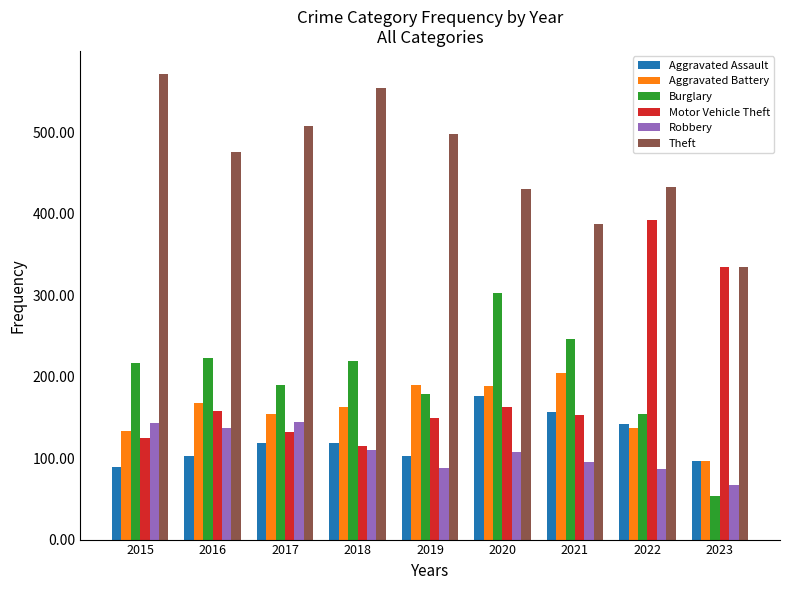

Does the chart contain stacked bars?

No